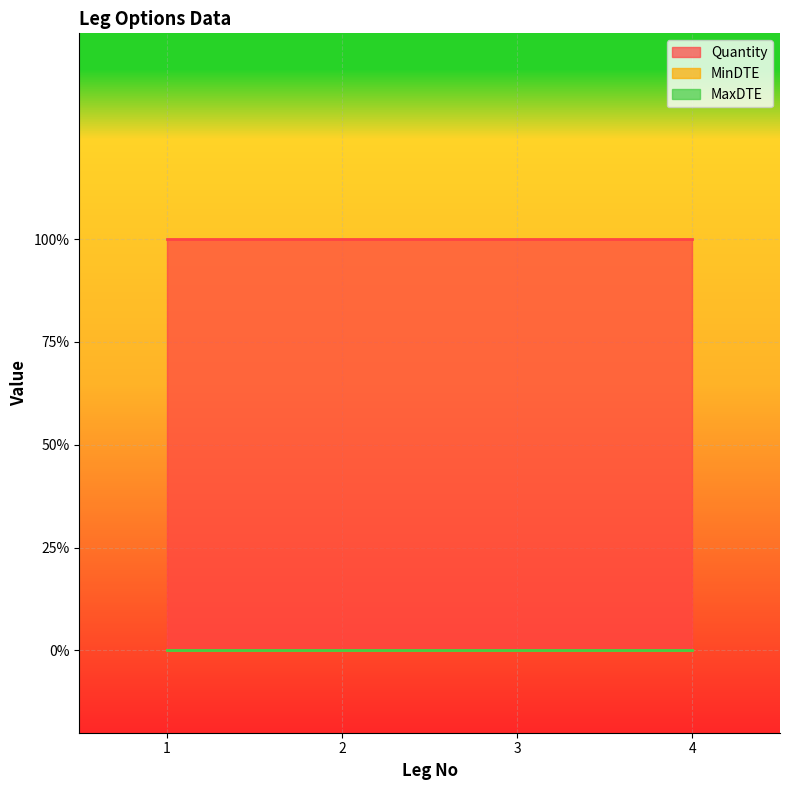

At which category is the sum across all series the highest?

1